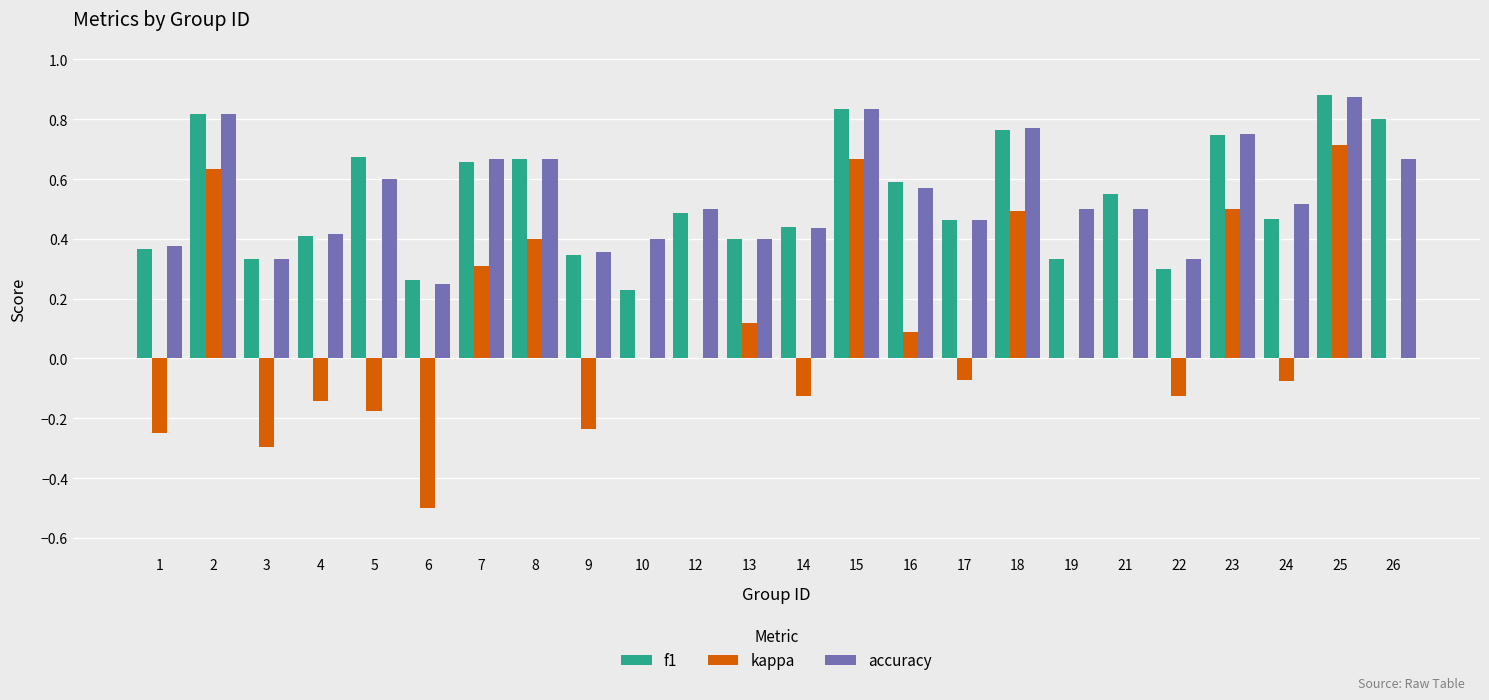

True or false: accuracy has a value of 0.2 at 2.

False